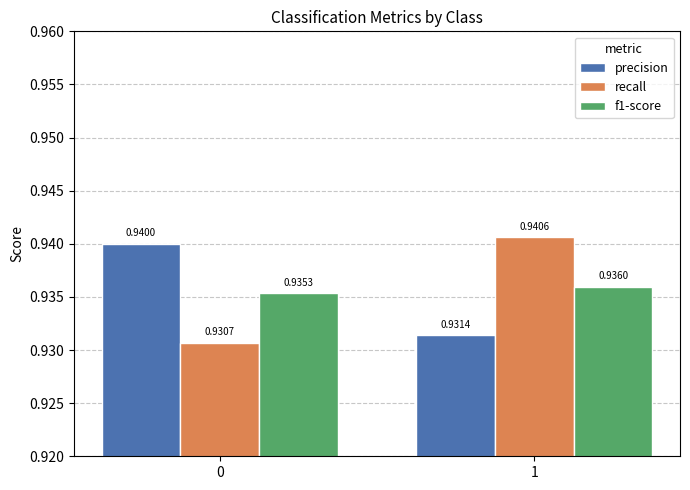

What is the sum of all precision values?

1.9